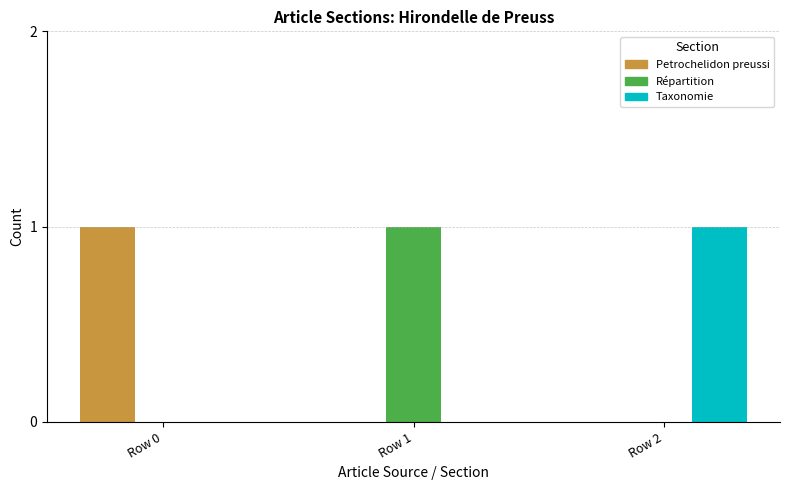

What is the spread (max minus min) of values at Row 1?

1